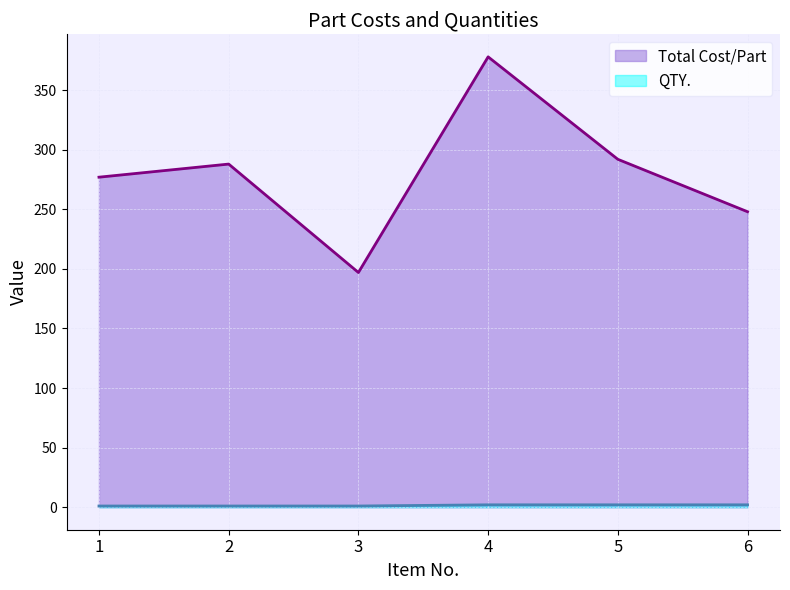

Reading left to right, what are all the values shown in this chart?

Total Cost/Part: 1=277	2=288	3=197	4=378	5=292	6=248
QTY.: 1=1	2=1	3=1	4=2	5=2	6=2